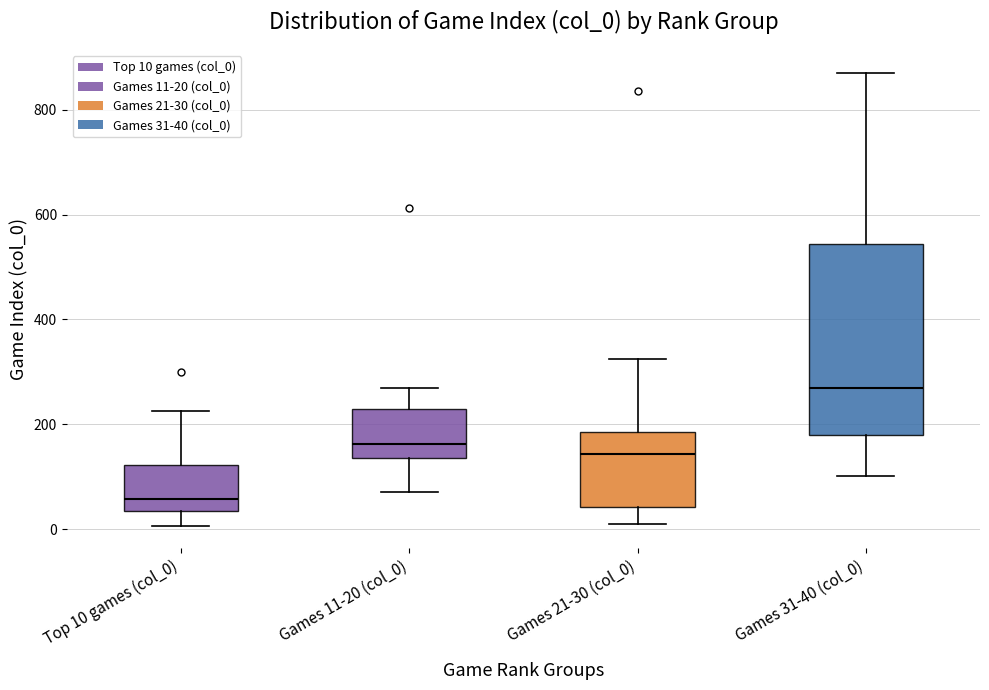

Which box's median line is the lowest?

Top 10 games (col_0)